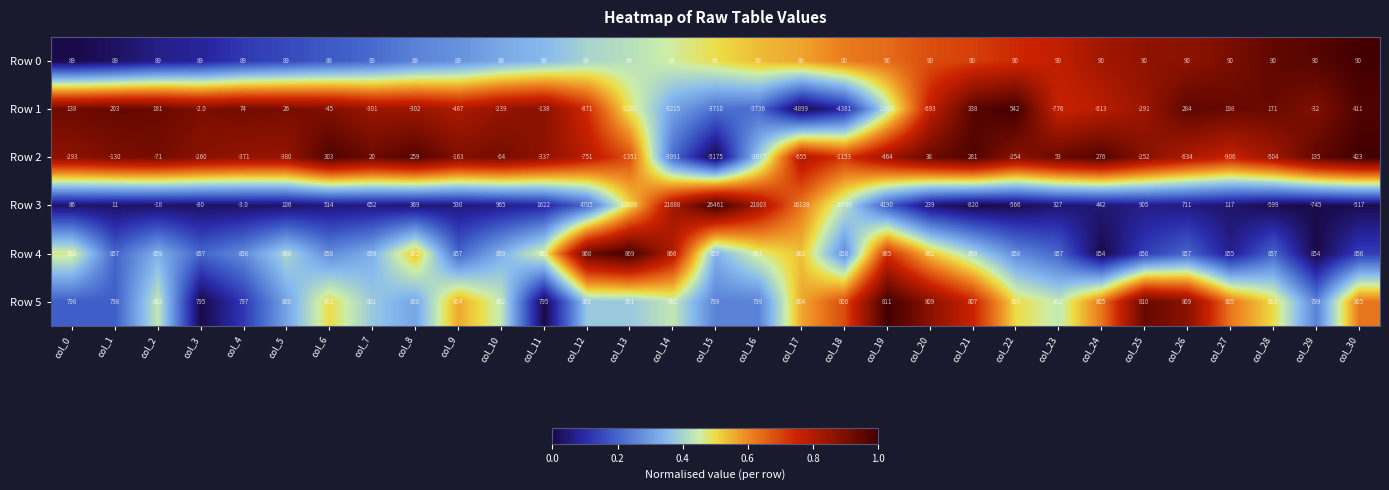

Between col_4 and col_7, which series saw the biggest shift?

Row 3